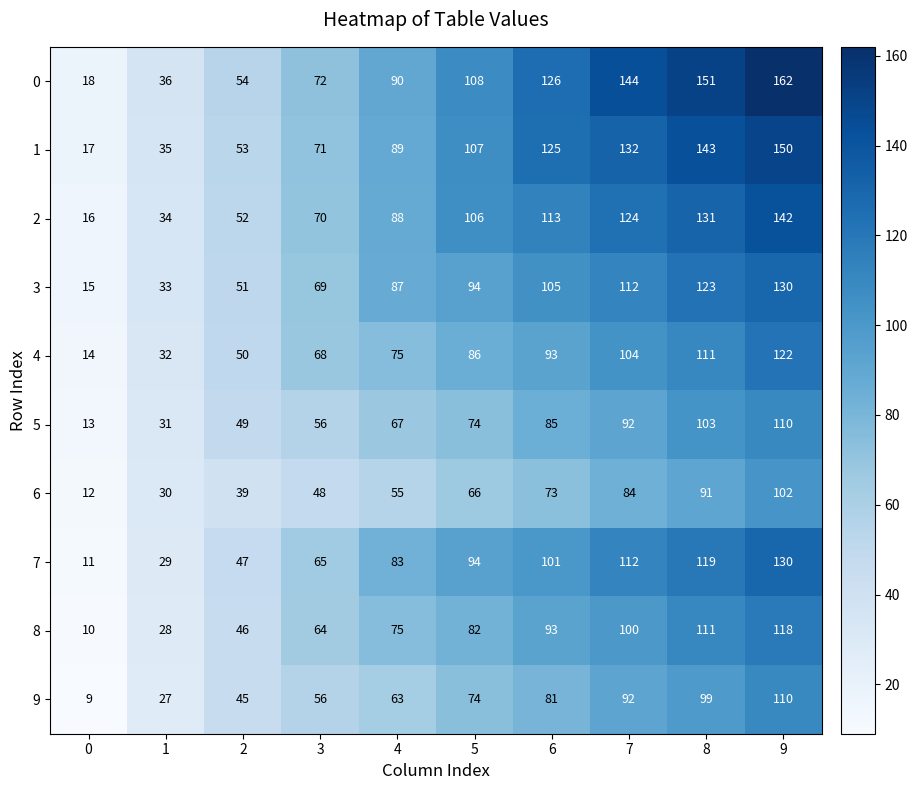

What is the spread (max minus min) of values at 6?

53